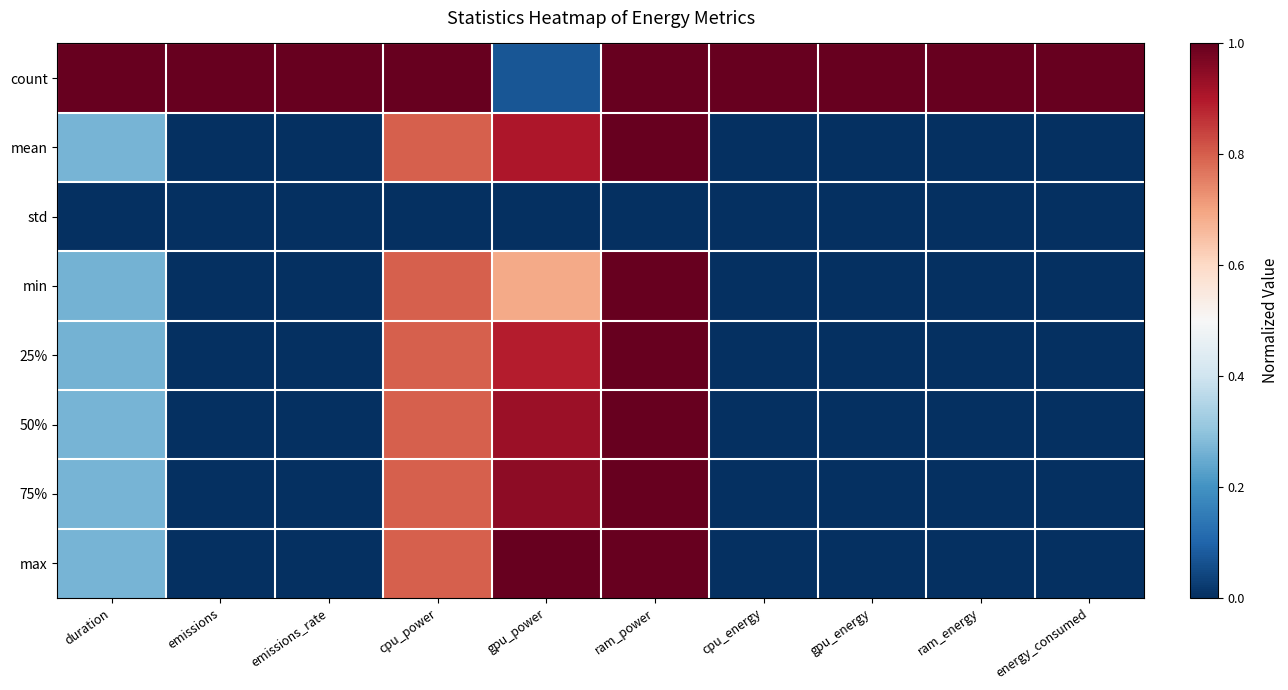

Rank the series at duration from lowest to highest value.

std, min, 25%, 50%, mean, 75%, max, count